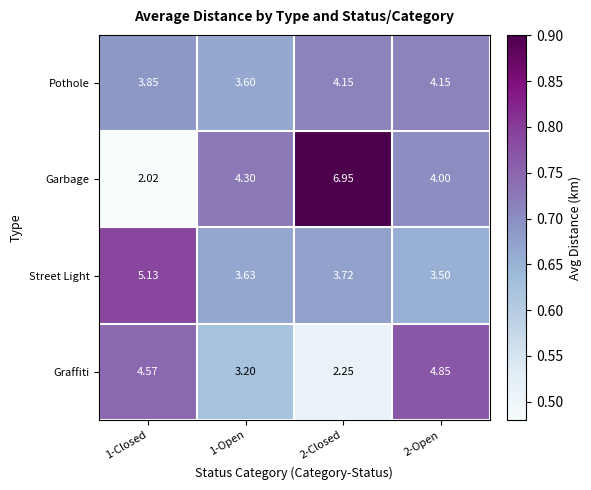

Which series has the largest range (max minus min)?

Garbage